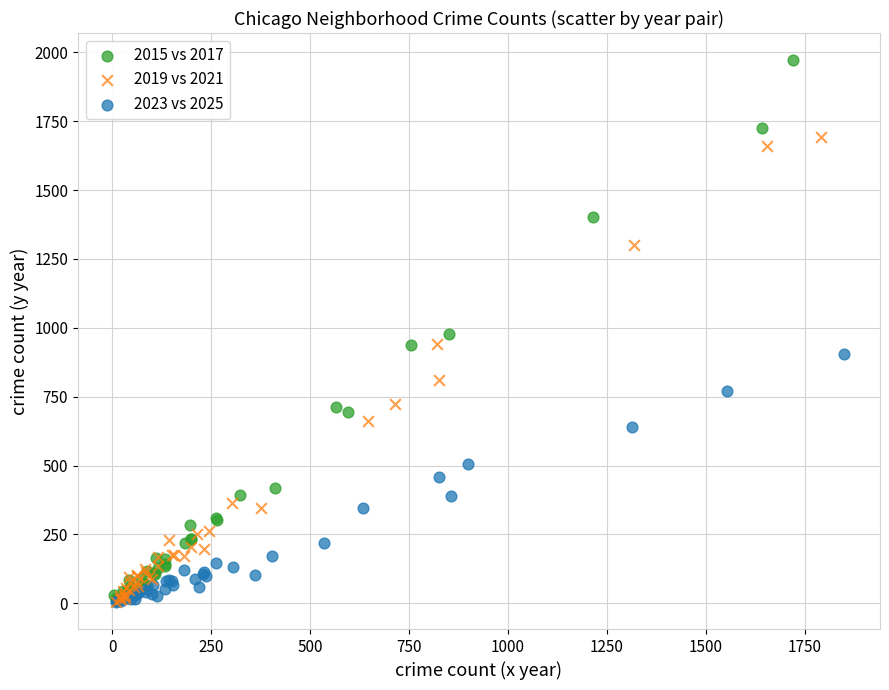

Which series has the widest spread of Y values?

2015 vs 2017